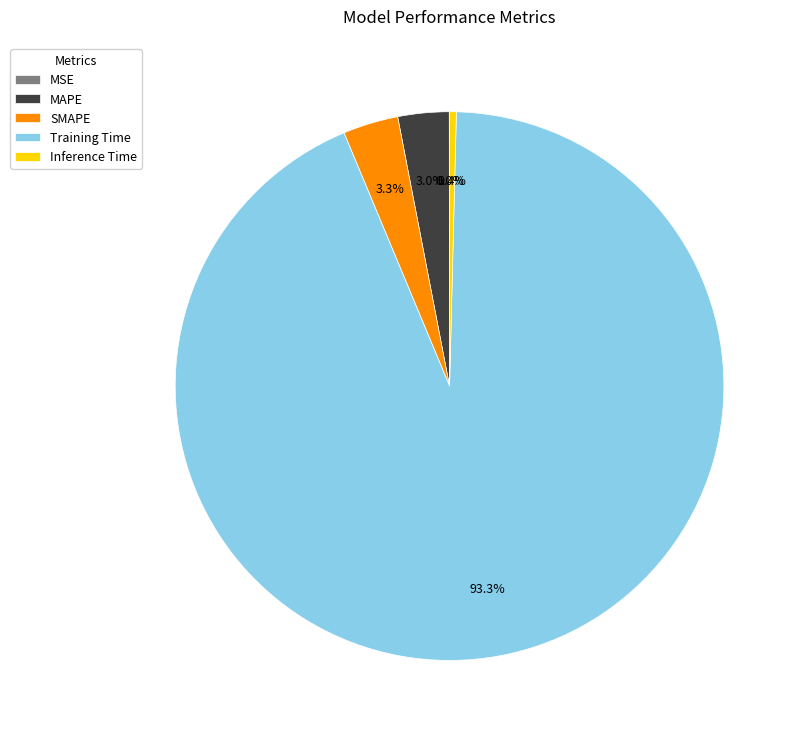

Which has a higher value, Inference Time or SMAPE?

SMAPE